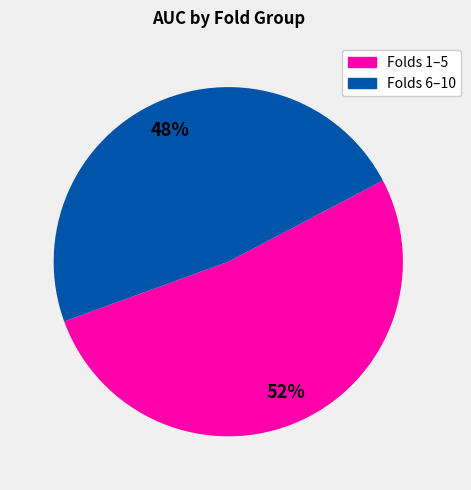

Is there any slice that represents more than half of the pie?

Yes